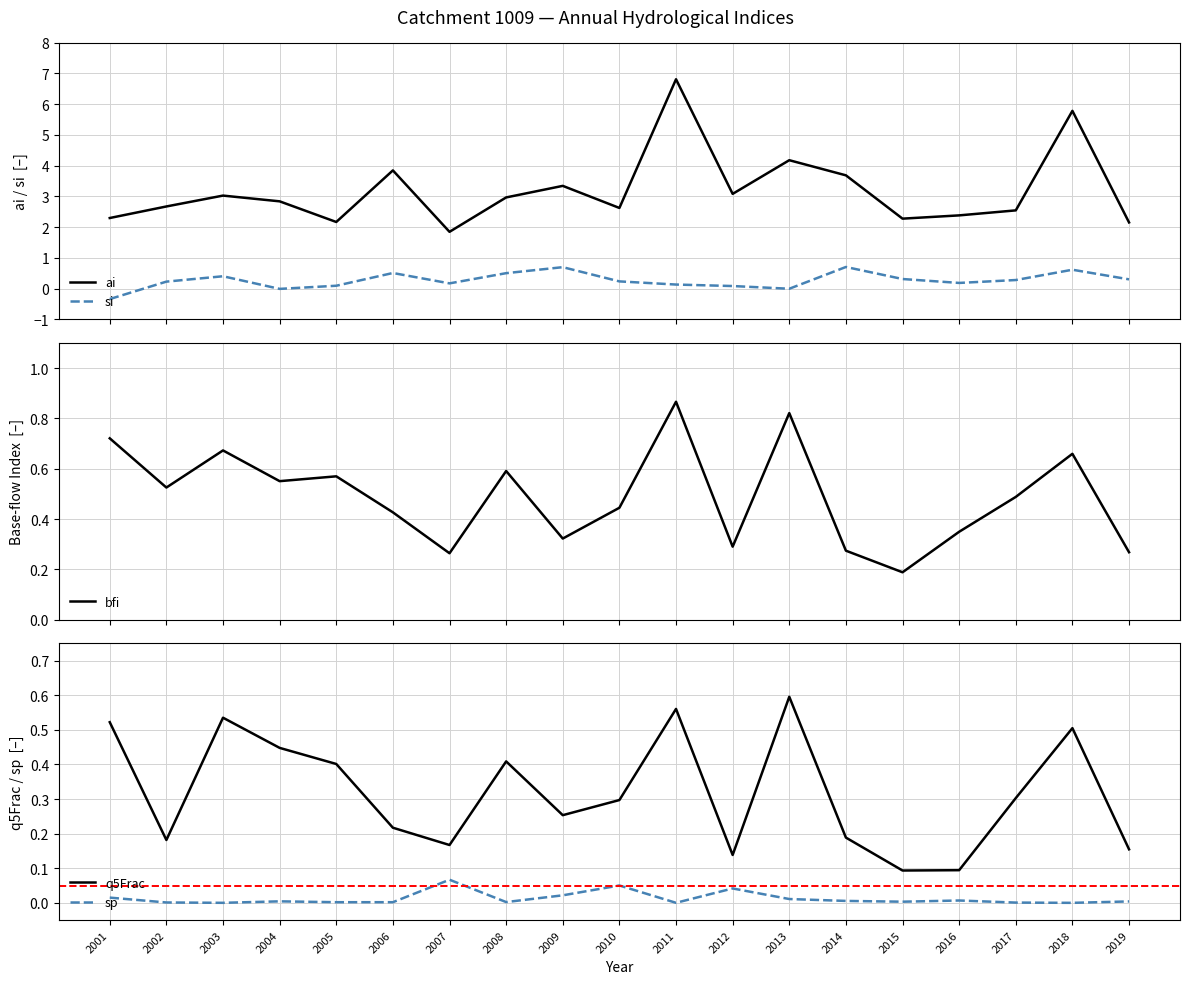

How many bfi values are between 0 and 1?

19